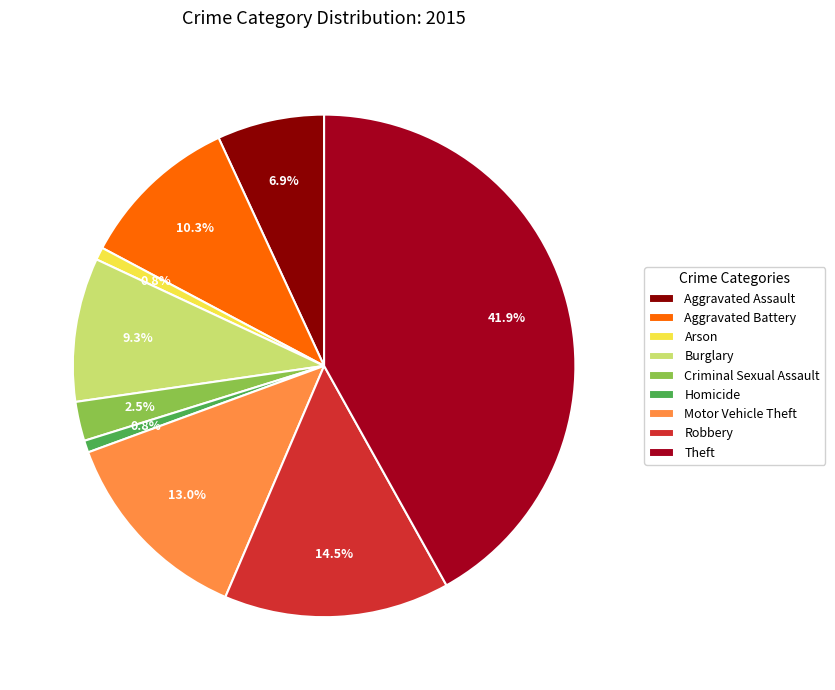

Count the number of slices in the pie.

9